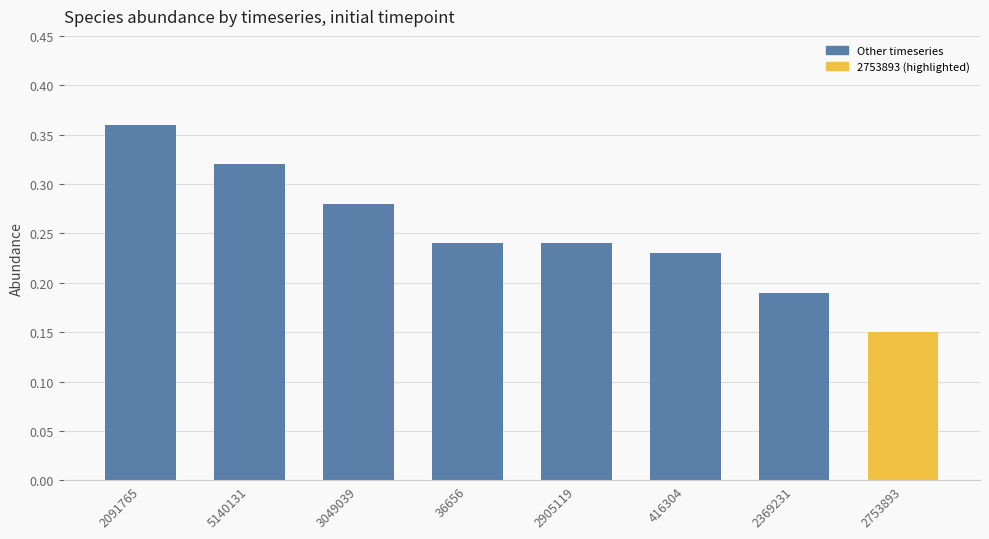

Are the bars grouped side by side (vs. stacked)?

No